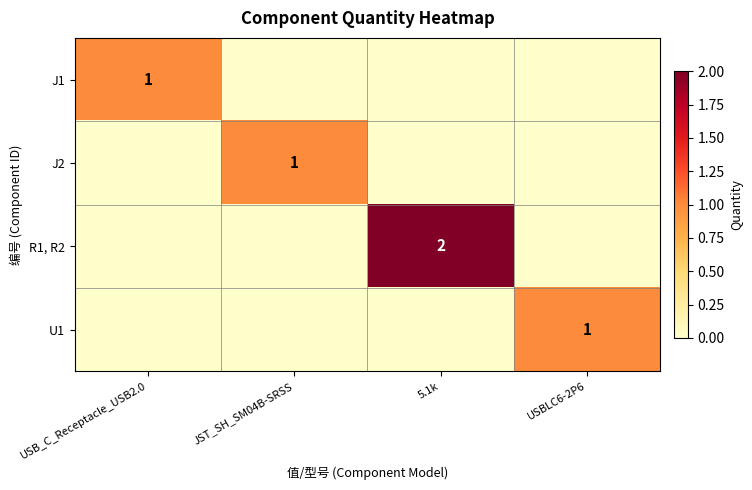

The R1, R2 series shows 2 at 5.1k. True or false?

True